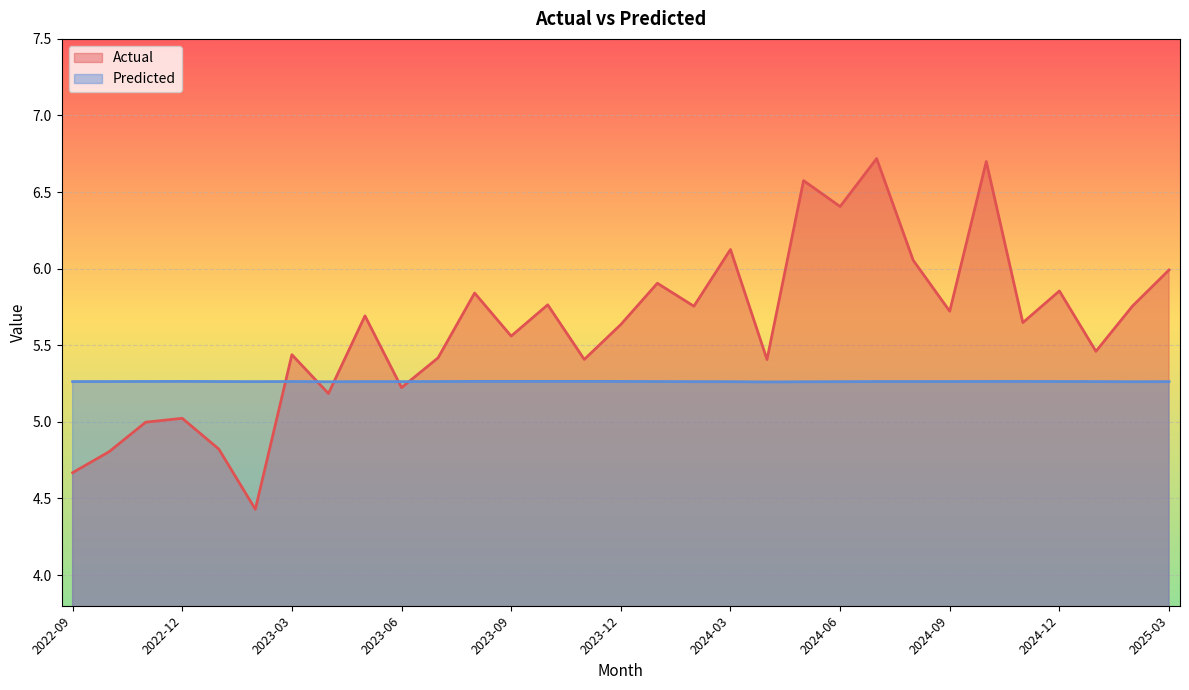

Which series ends up on top after the final intersection of Actual and Predicted?

Actual